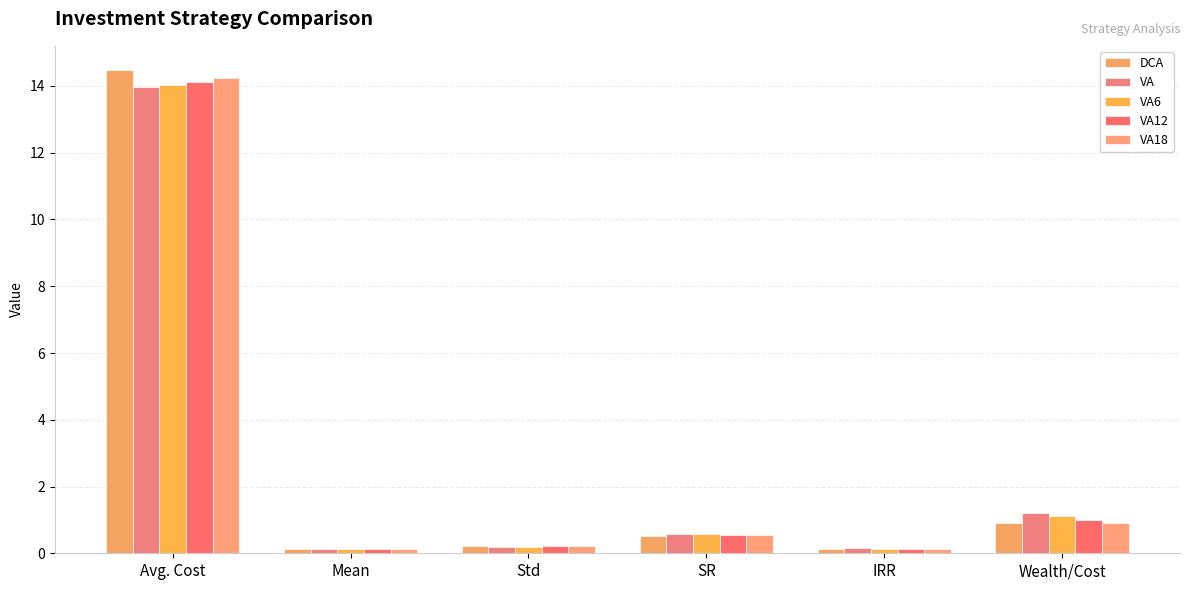

The VA18 series shows 6.0 at Avg. Cost. True or false?

False